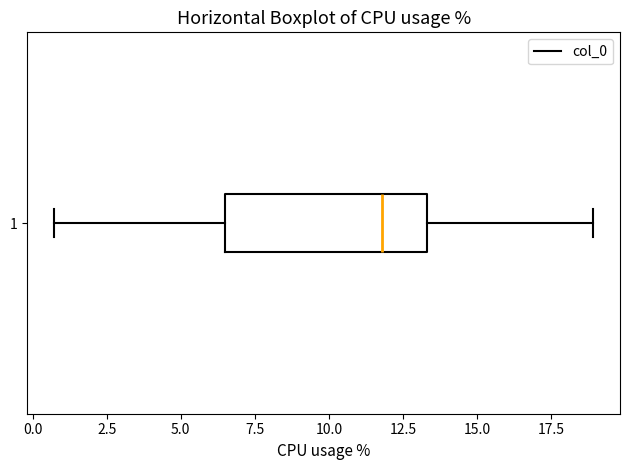

Where is the right edge of the box at y = 1 on the x-axis? The values are not printed on the chart, so give them approximately, as read against the axis.

13.5